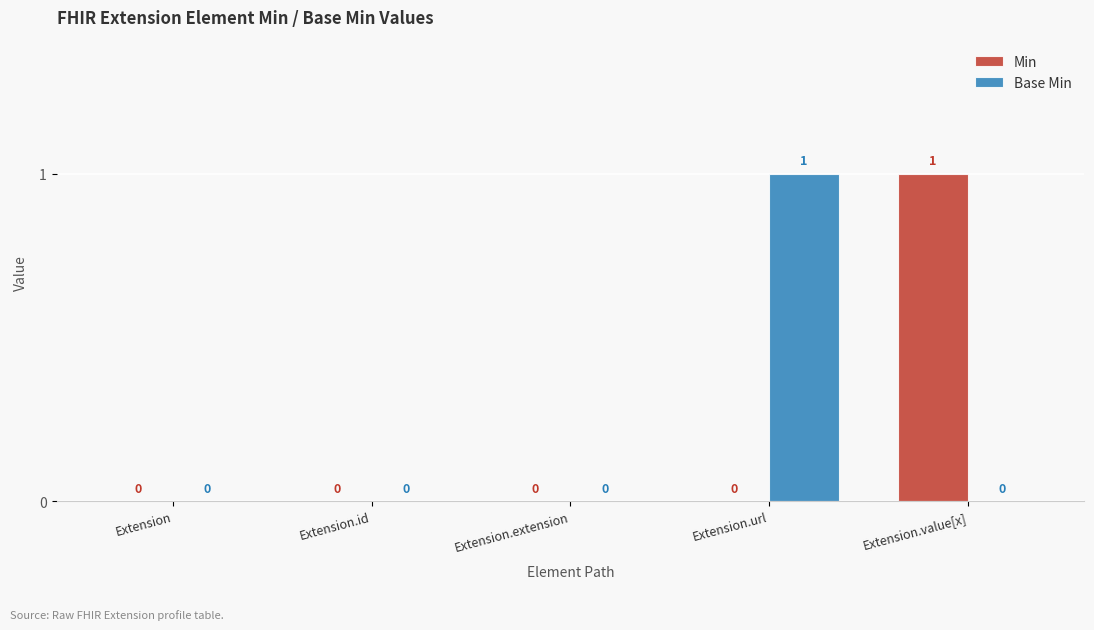

Which series changed the most between Extension and Extension.url?

Base Min